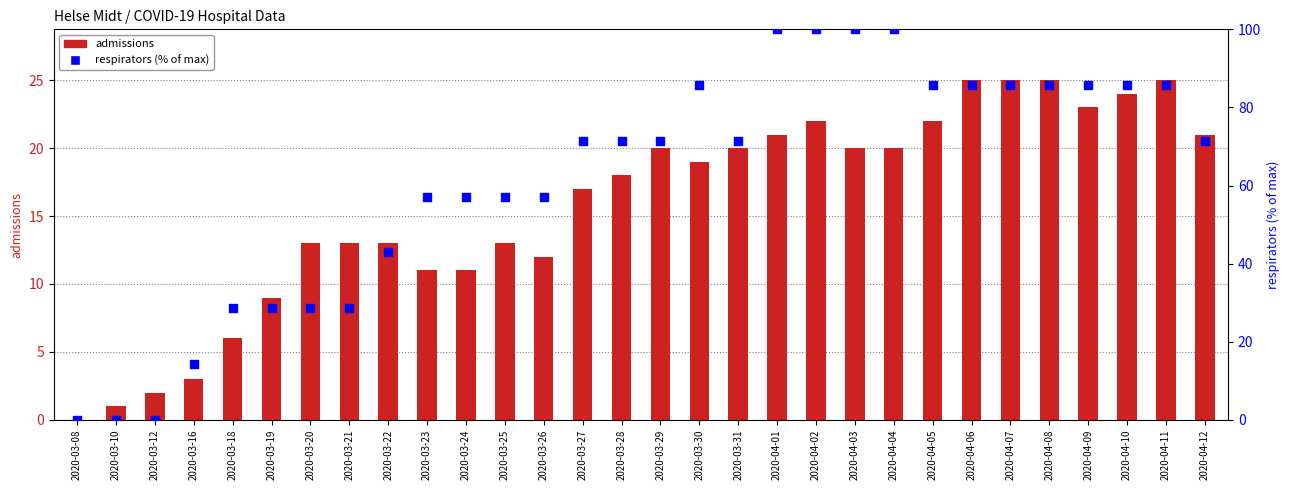

Which series contains the highest Y value?

respirators (% of max)